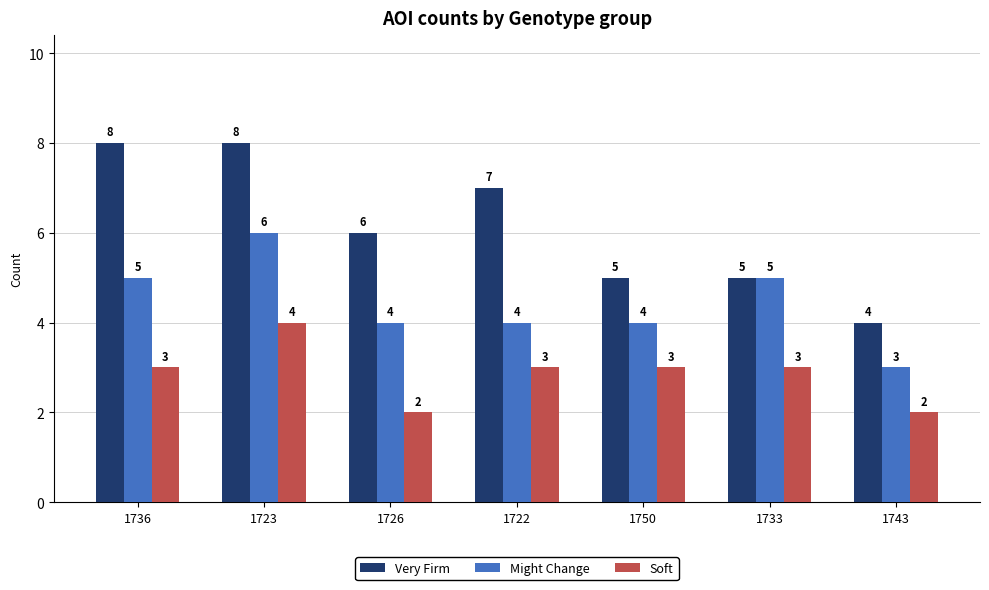

At which label does Very Firm first exceed 6?

1736